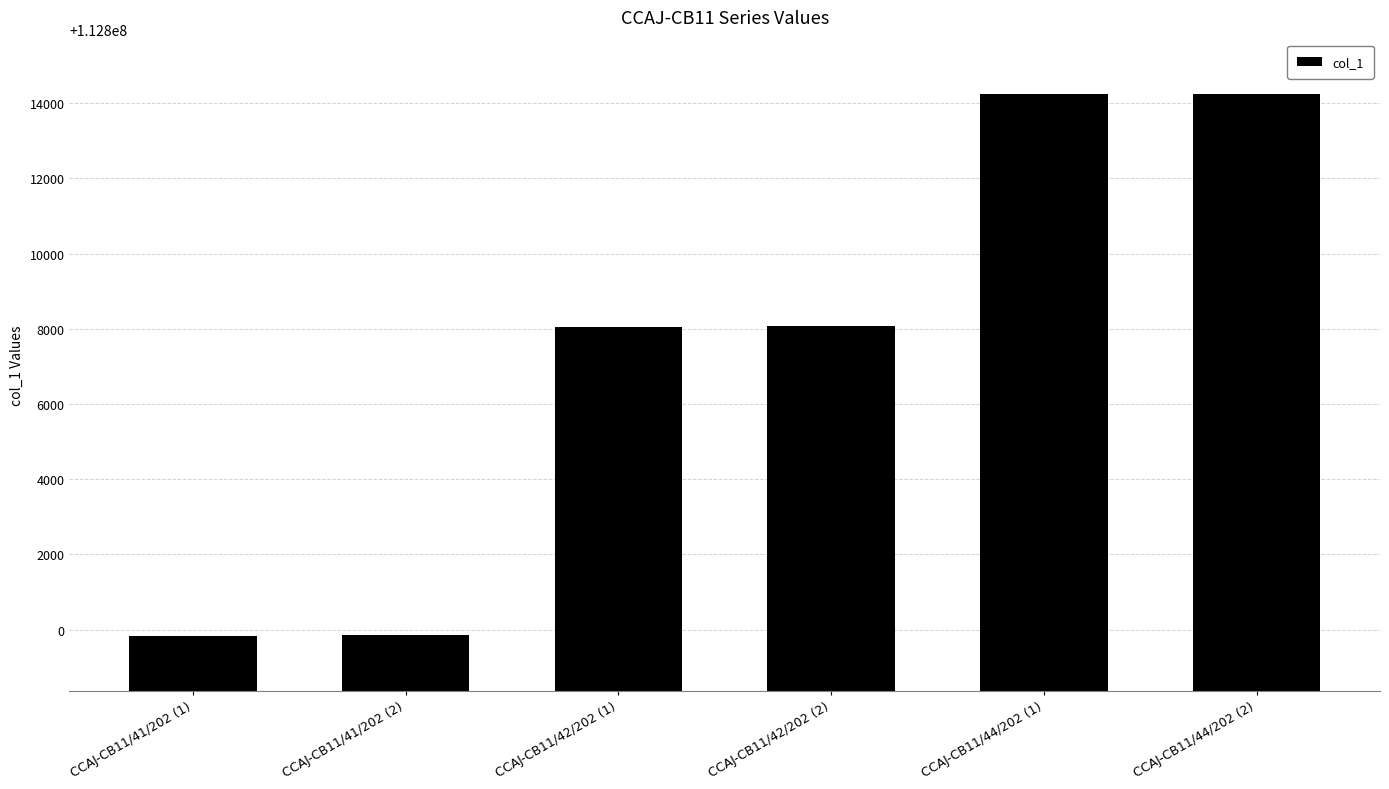

Is it true that the value at CCAJ-CB11/44/202 (1) is 44919631?

False